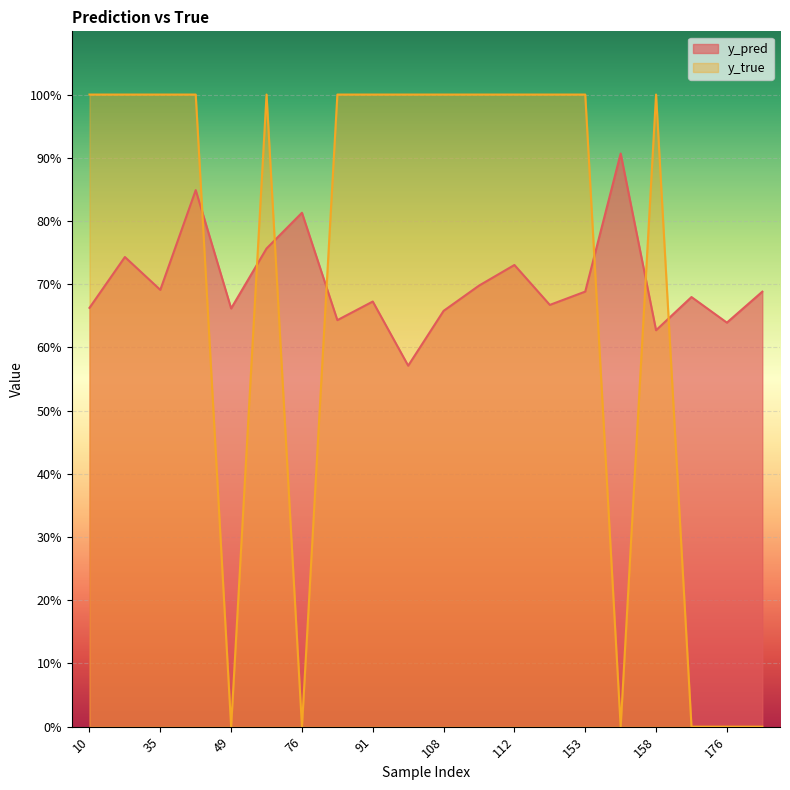

Is it true that y_pred equals 0.3 at 101?

False